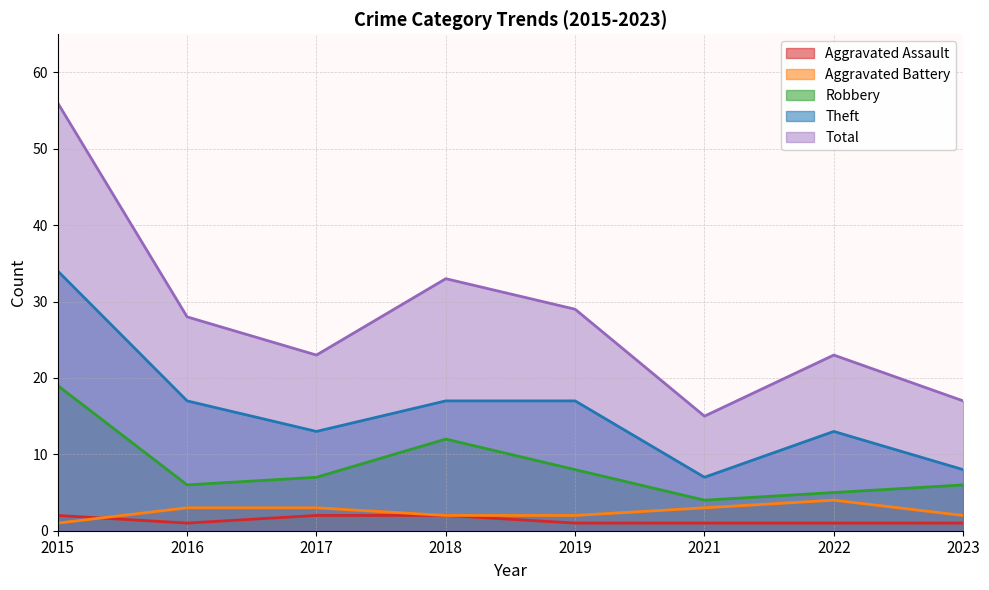

What is the difference between the maximum and minimum values in the Aggravated Battery series?

3